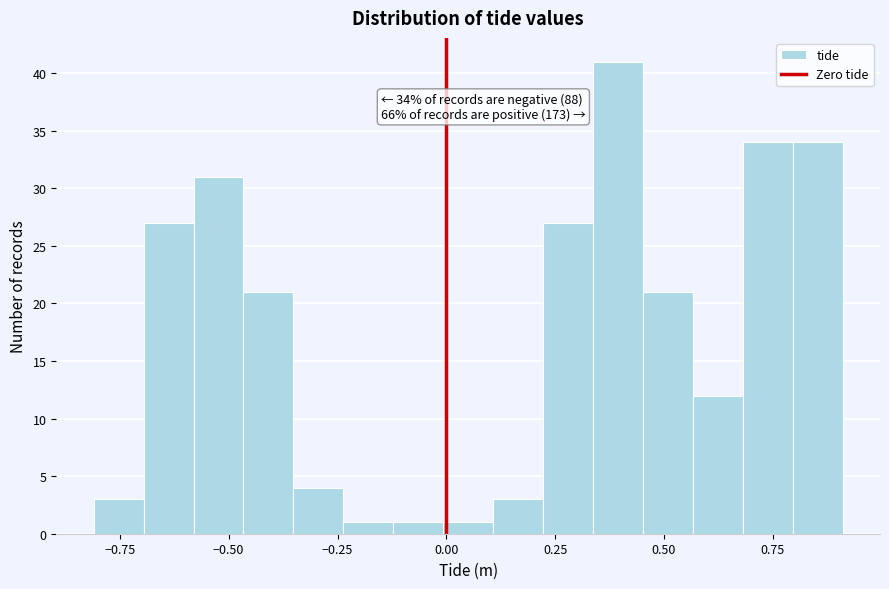

Around what value on the x-axis is the tallest bar? Give the approximate position of its centre, as read against the axis.

0.40